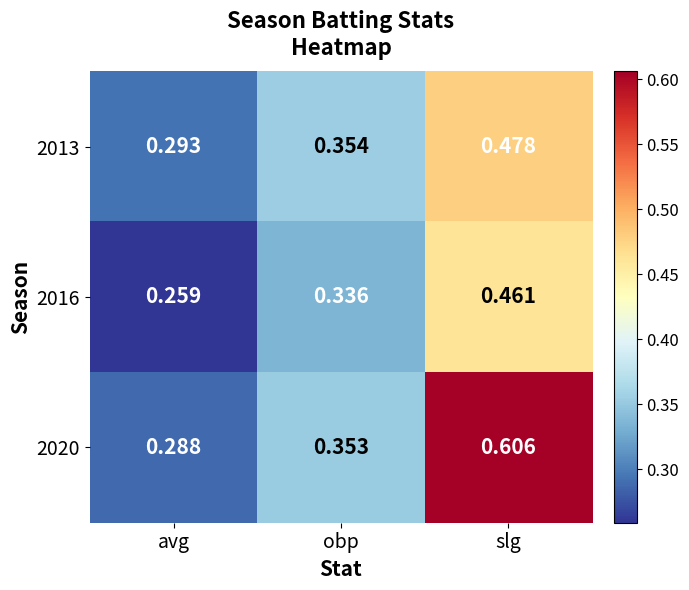

Is the value of 2020 at obp greater than the value of 2016 at slg?

No